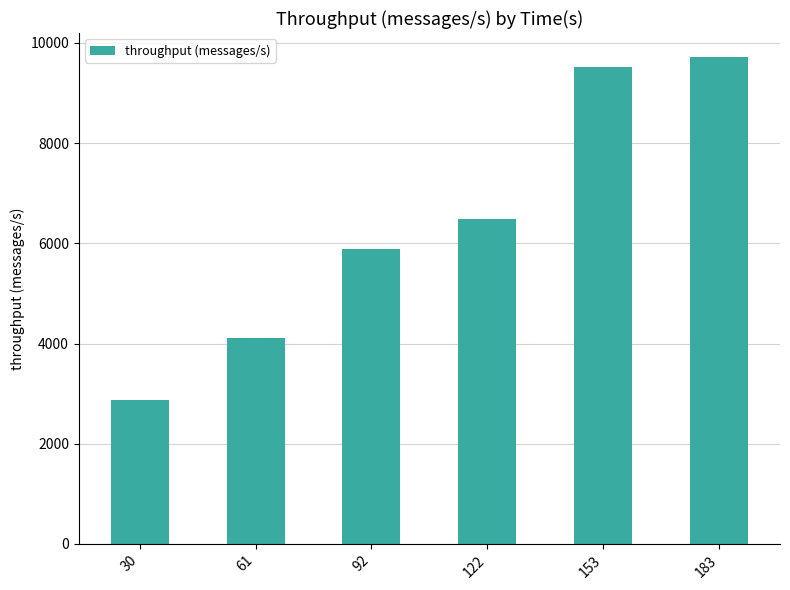

How many distinct data groups are displayed?

1